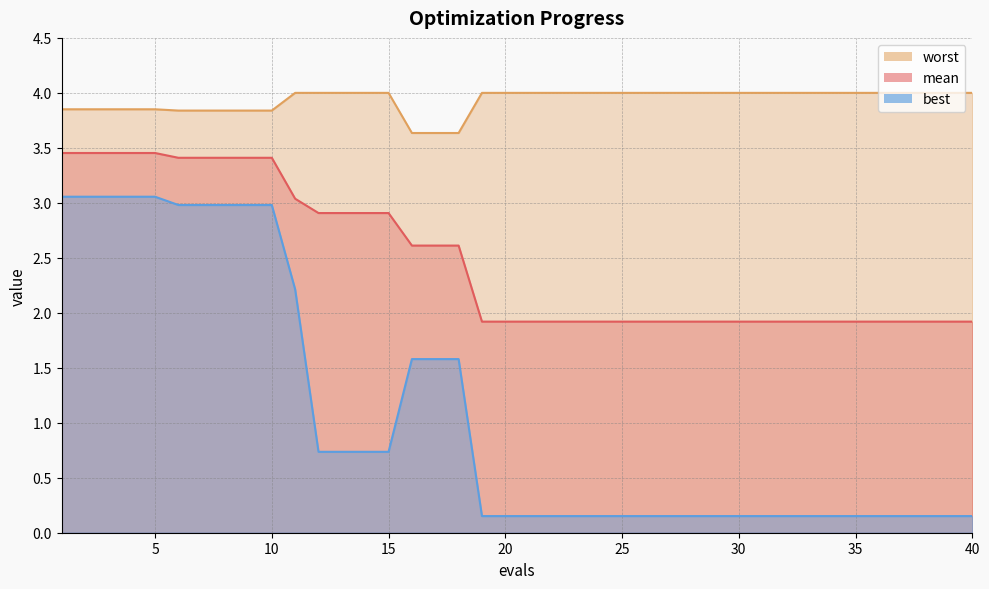

Is it true that worst equals 1.4 at 8?

False